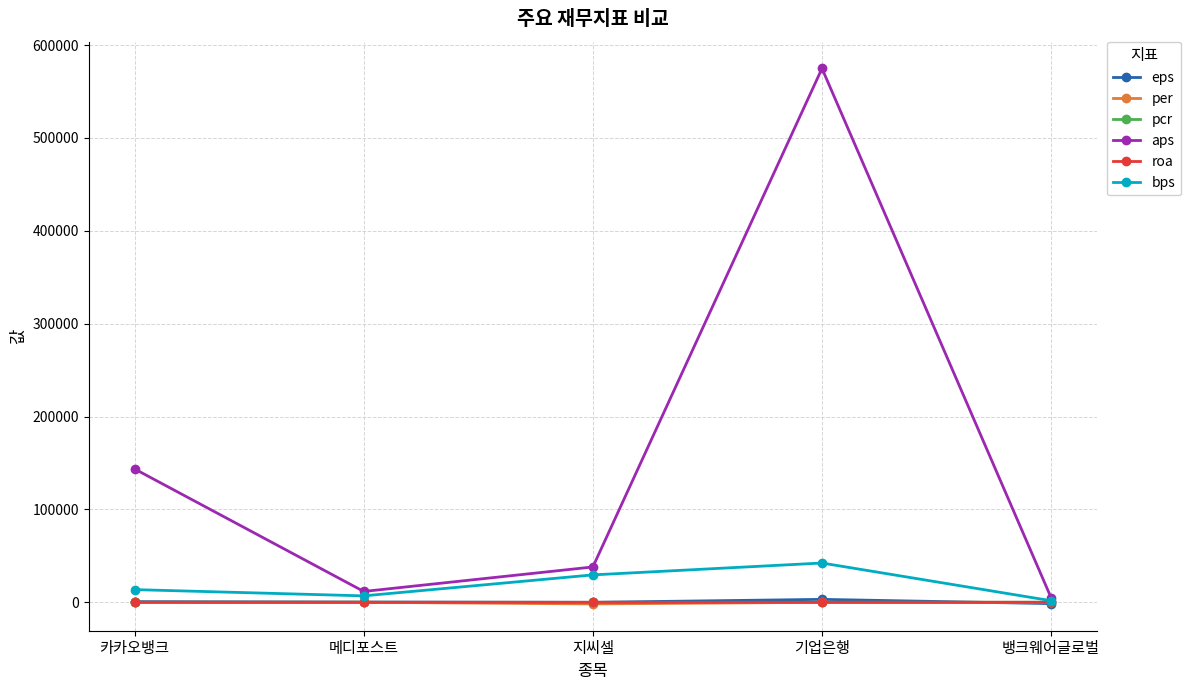

What is the average value of the roa series?

-1.4